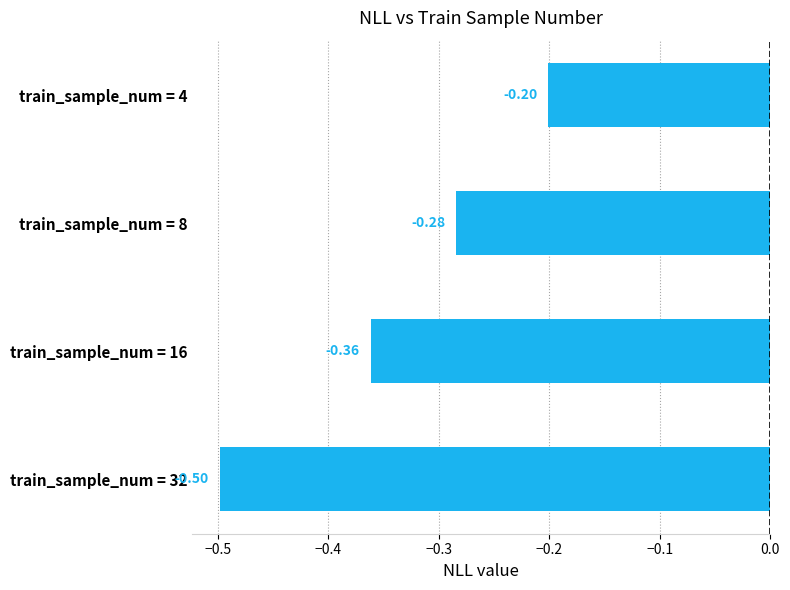

List the labels in order of value, smallest first.

train_sample_num = 32, train_sample_num = 16, train_sample_num = 8, train_sample_num = 4